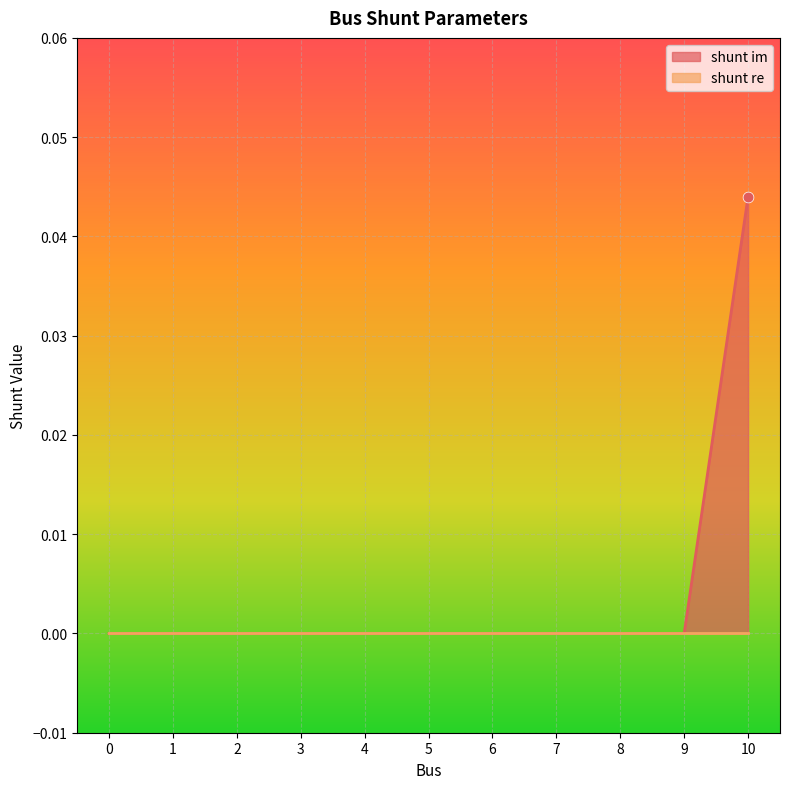

Between 1 and 0, which is larger?

1